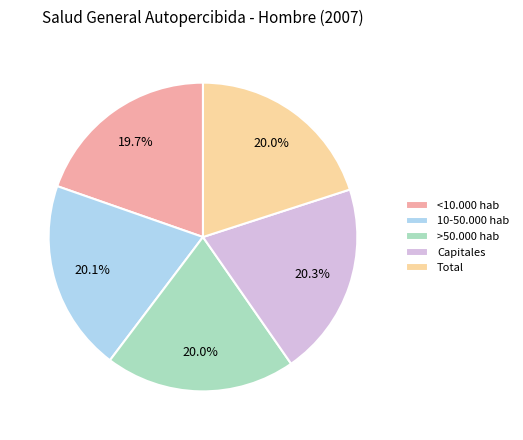

What percentage is NOT represented by Capitales?

79.7%